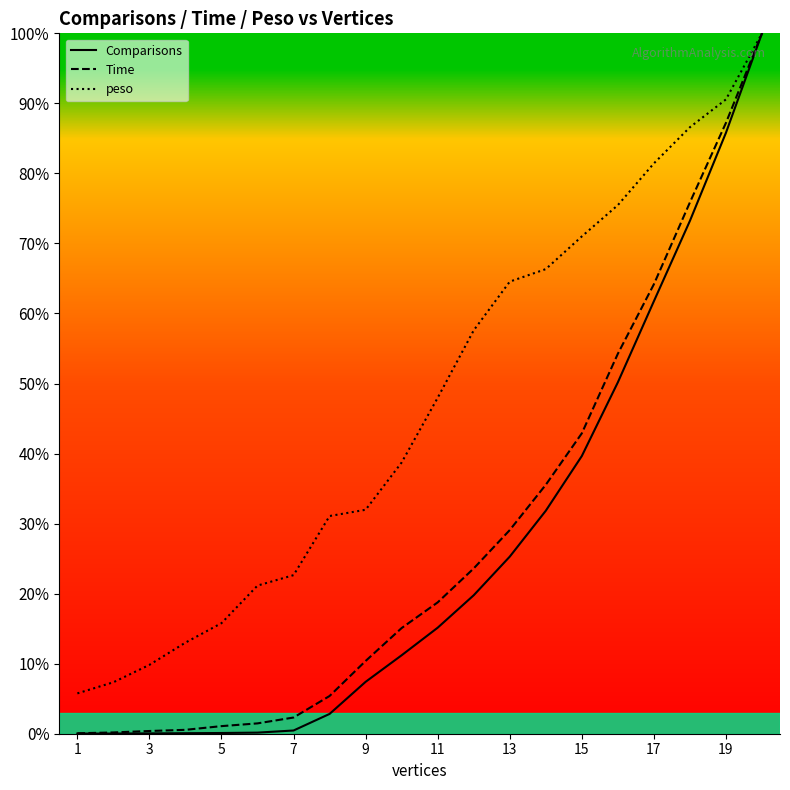

How many distinct data groups are displayed?

3